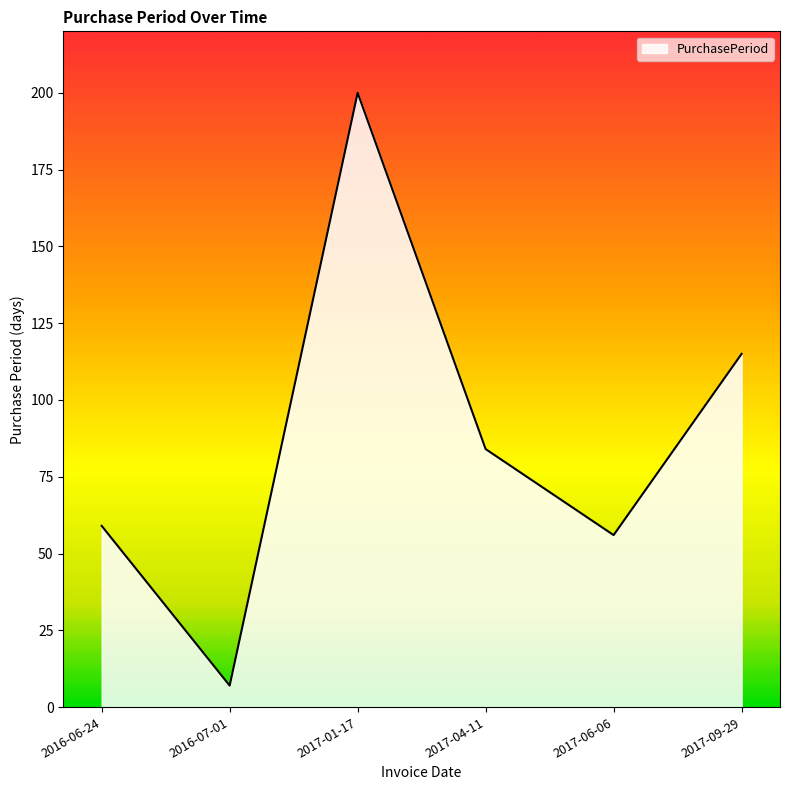

Where is the data nearest to the value 103?

2017-09-29